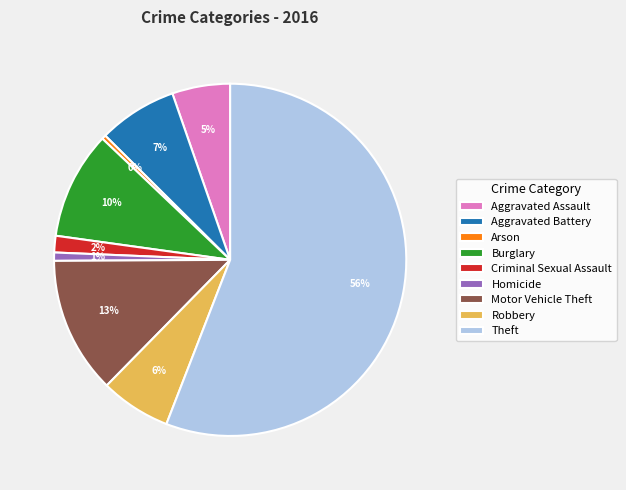

Which category has the biggest portion of the pie?

Theft